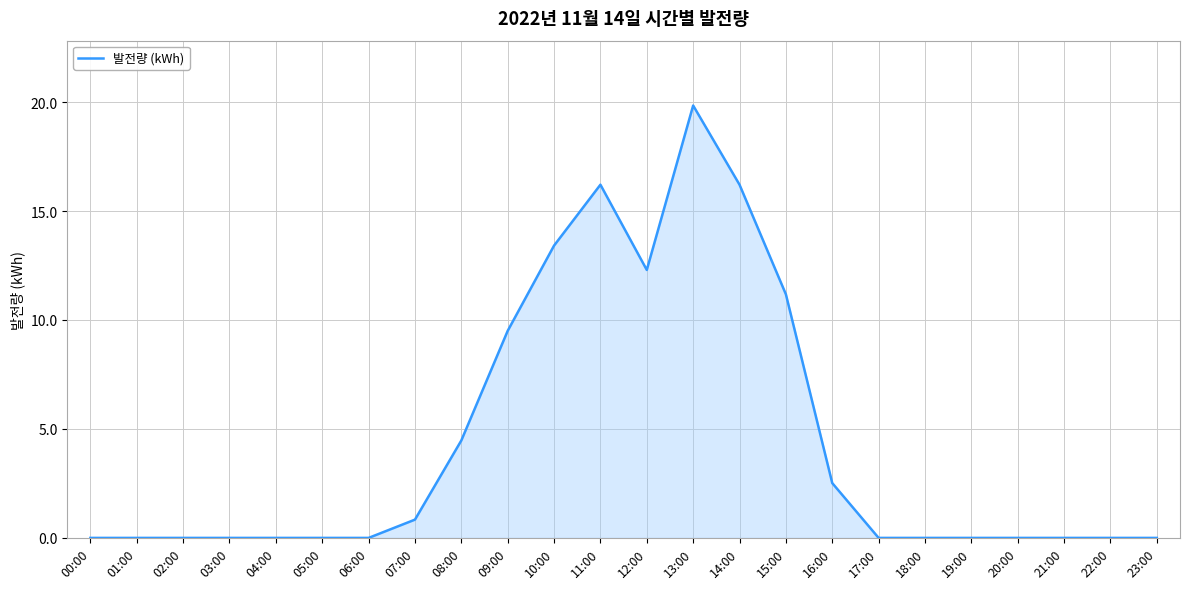

How many distinct data groups are displayed?

1